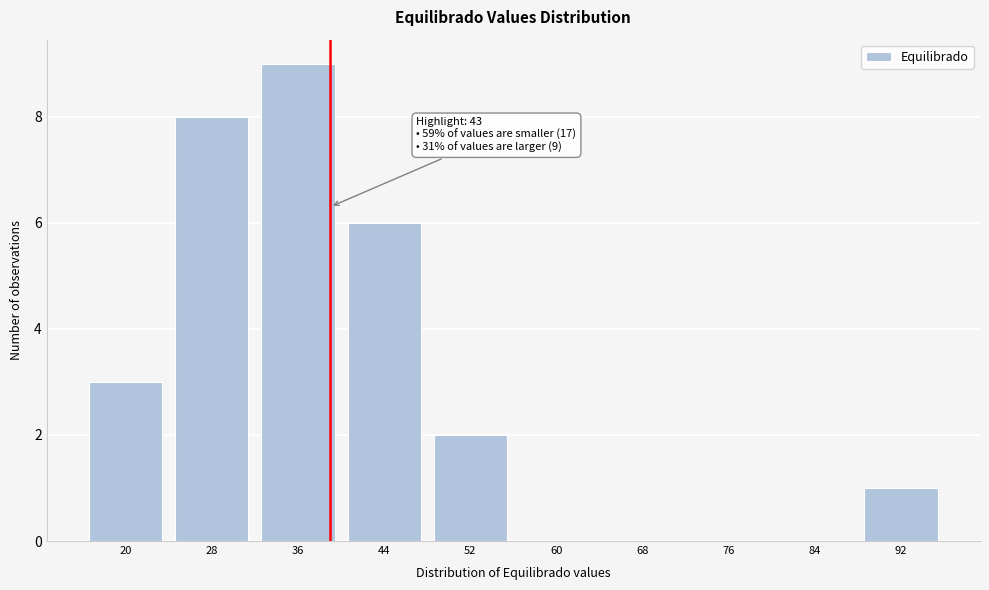

Reading left to right, what are all the values shown in this chart?

20=3	28=8	36=9	44=6	52=2	60=0	68=0	76=0	84=0	92=1